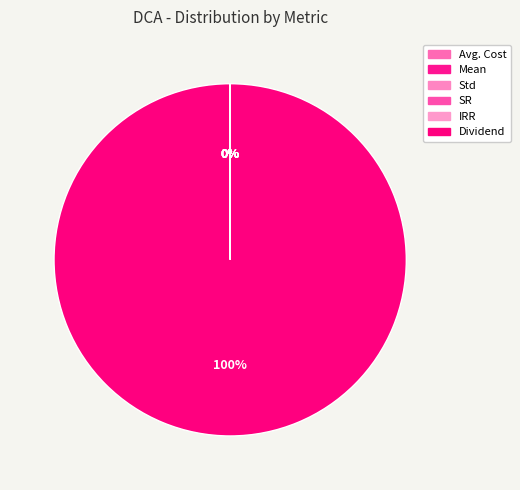

Which category has the biggest portion of the pie?

Dividend